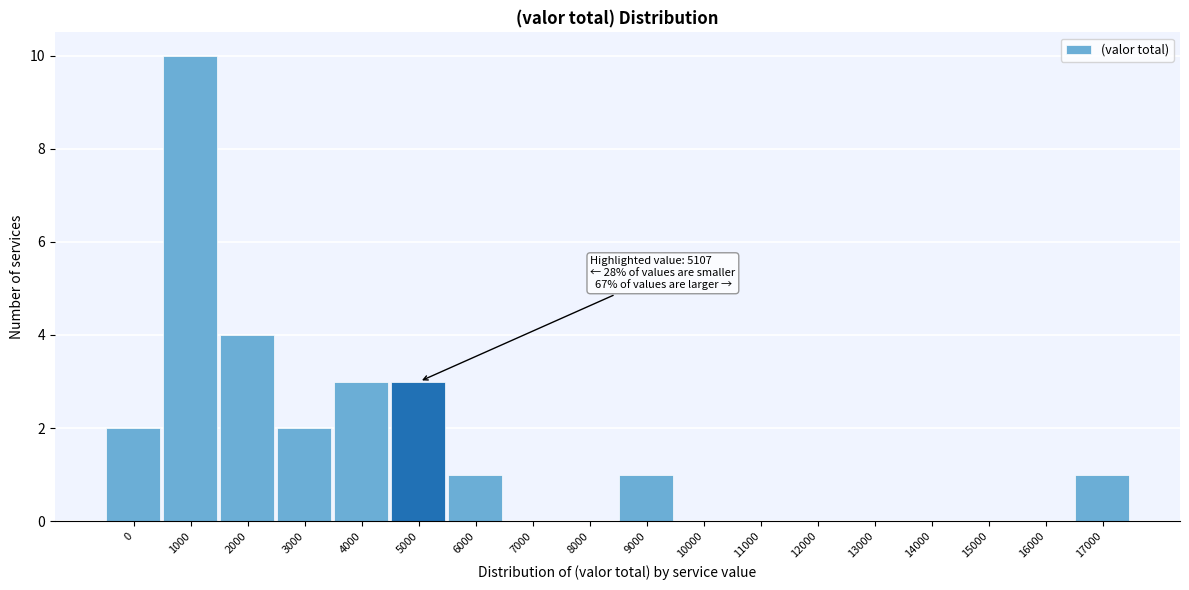

Reading left to right, what are all the values shown in this chart?

0=2	1000=10	2000=4	3000=2	4000=3	5000=3	6000=1	7000=0	8000=0	9000=1	10000=0	11000=0	12000=0	13000=0	14000=0	15000=0	16000=0	17000=1